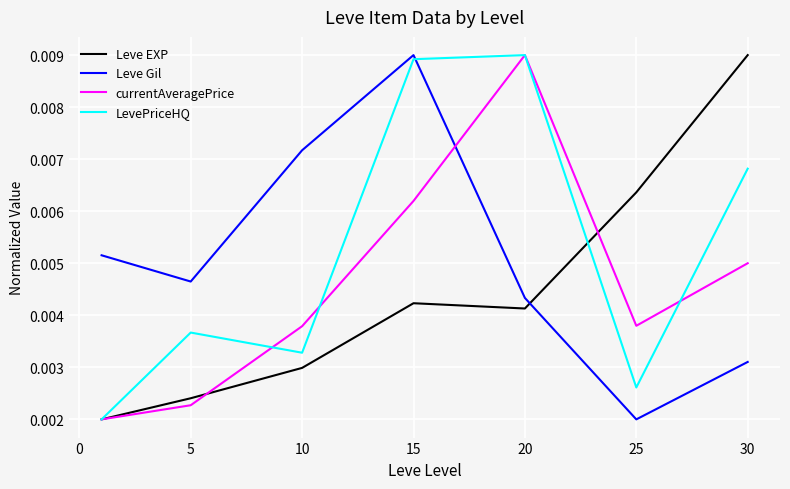

How many intersections are there between Leve EXP and Leve Gil?

1